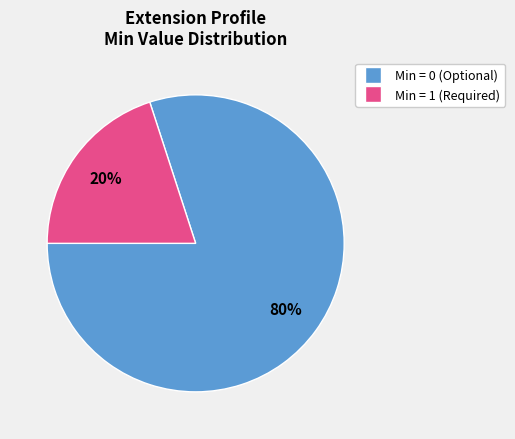

To the nearest percent, what is the difference between the largest and smallest slice percentages?

60%